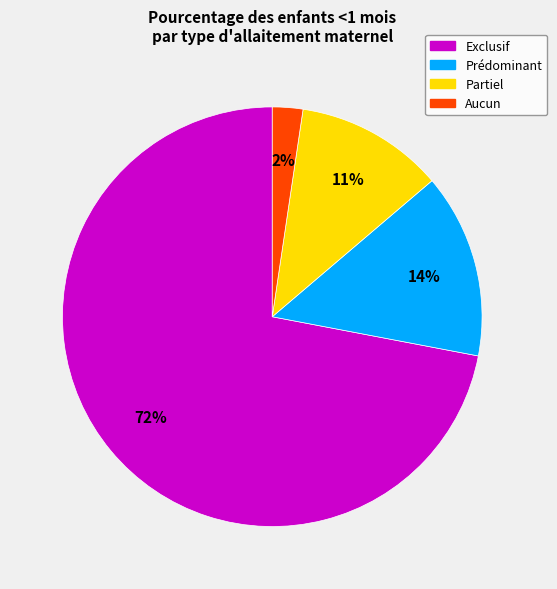

Count the number of slices in the pie.

4